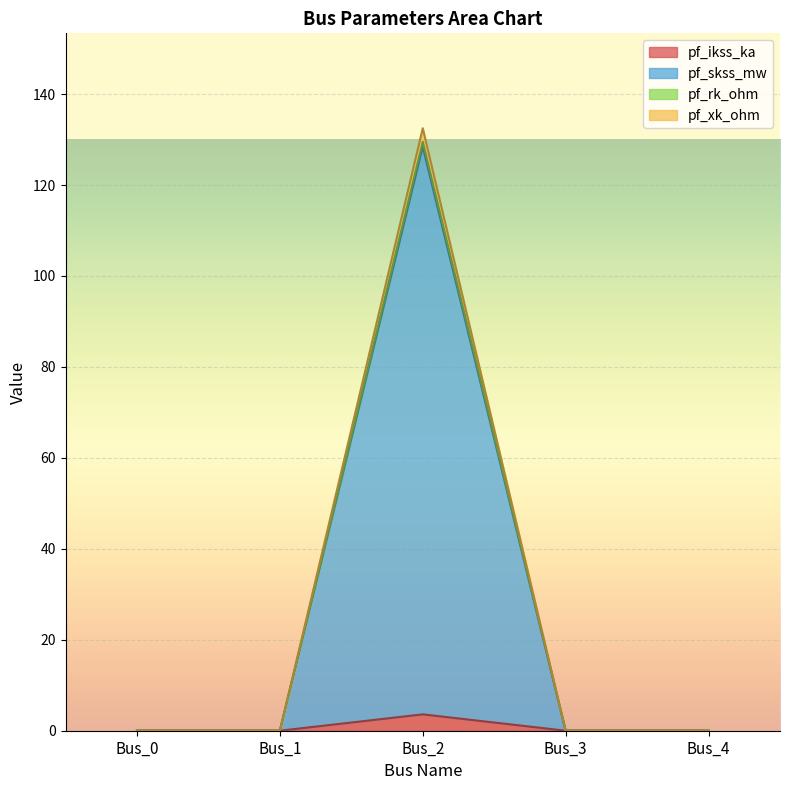

Where is the first local maximum for pf_xk_ohm?

Bus_2